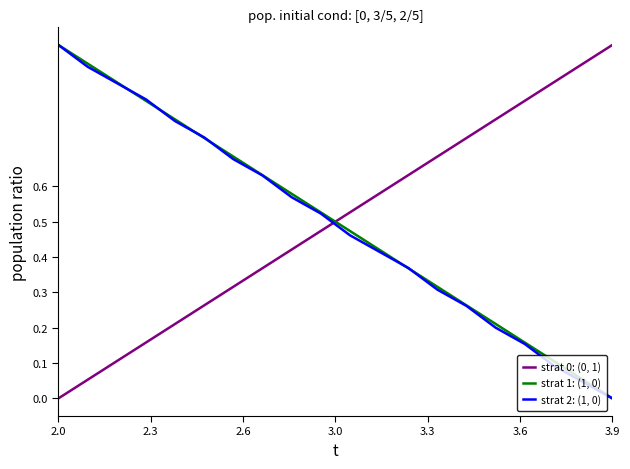

Count the number of data series in this chart.

3